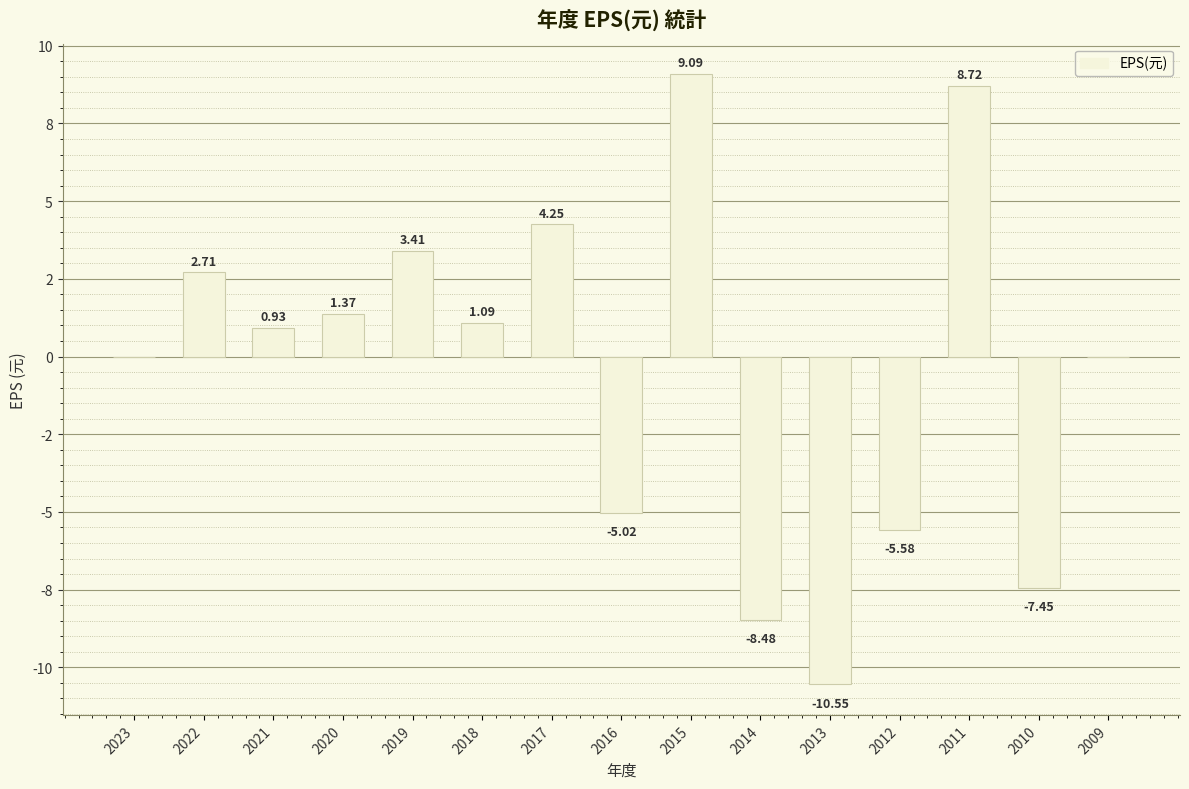

Are the bars horizontal?

No